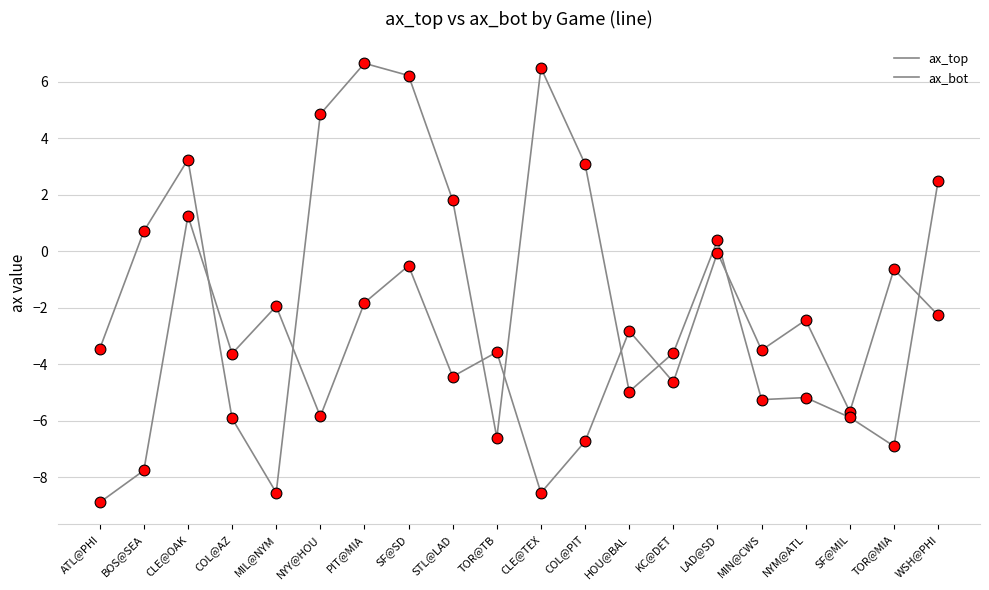

How many lines are shown in the chart?

2